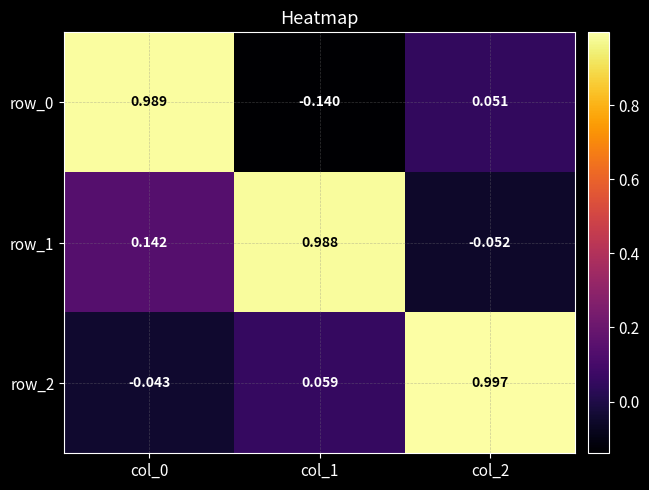

Is the value of row_1 at col_2 greater than the value of row_0 at col_2?

No